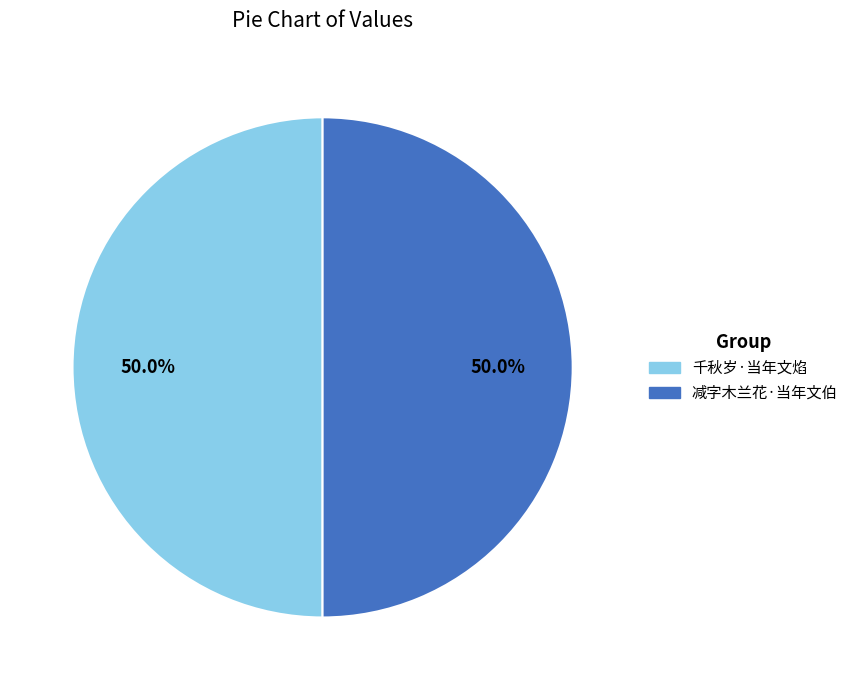

Count the number of slices in the pie.

2